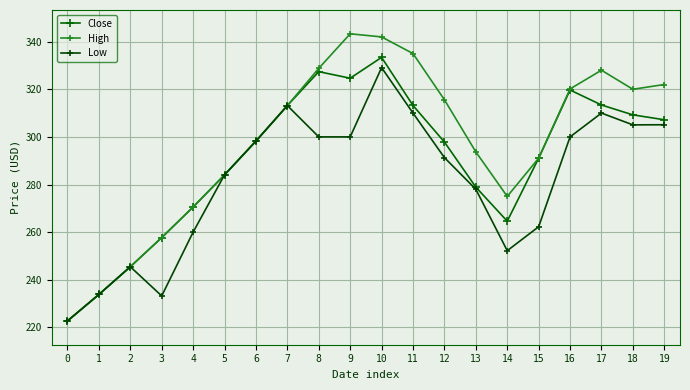

Reading left to right, what are all the values shown in this chart?

Close: 222.7	233.8	245.4	257.7	270.6	284.1	298.2	313.1	327.4	324.6	333.4	313.2	297.9	278.9	264.6	291.1	319.7	313.4	309.2	307.2
High: 222.7	233.8	245.4	257.7	270.6	284.1	298.2	313.1	328.8	343.3	342.0	335.0	315.6	293.7	275.0	291.1	320.1	328.0	320.0	322.0
Low: 222.7	233.8	245.4	233.2	260.0	284.1	298.2	313.1	300.0	300.0	329.1	310.0	291.3	278.0	252.2	262.2	300.0	310.0	305.1	305.1